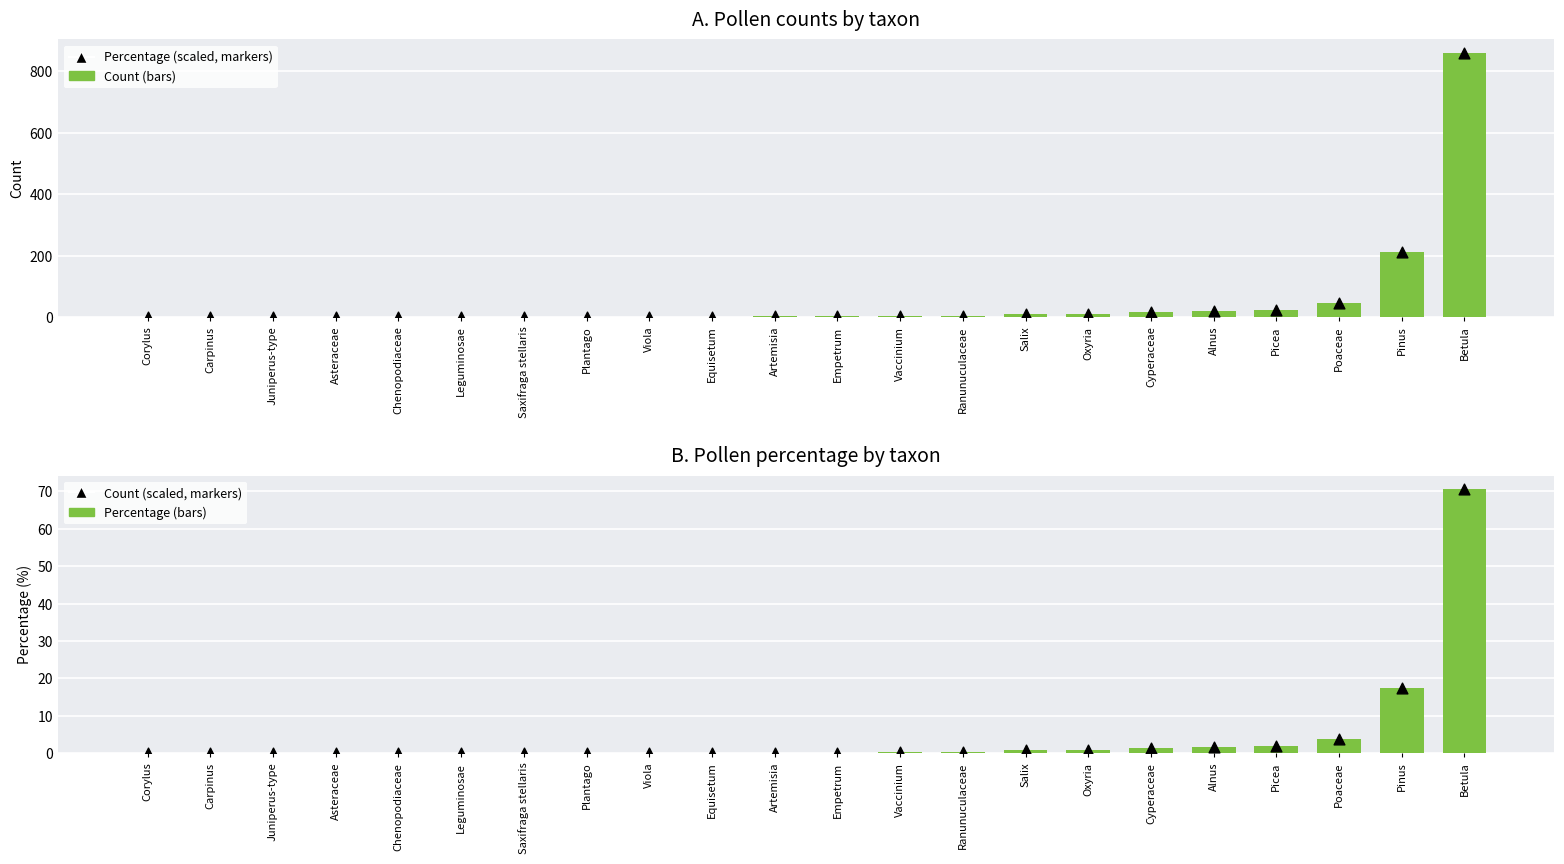

At how many categories does at least one series exceed 187?

2